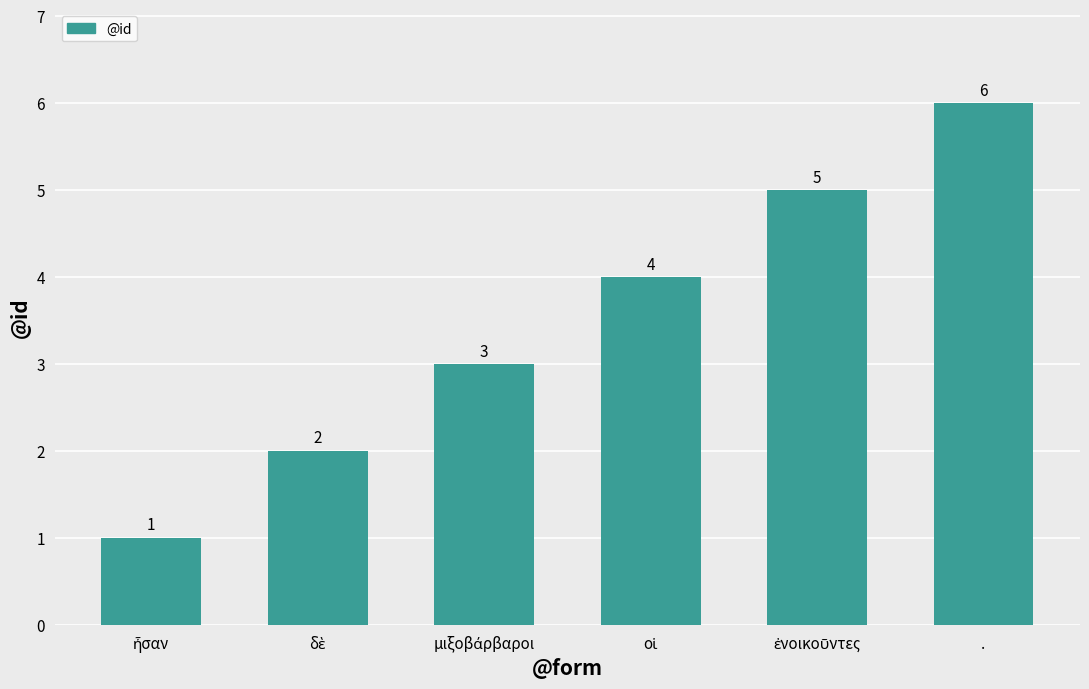

What is the value of the 5th bar from the left?

5